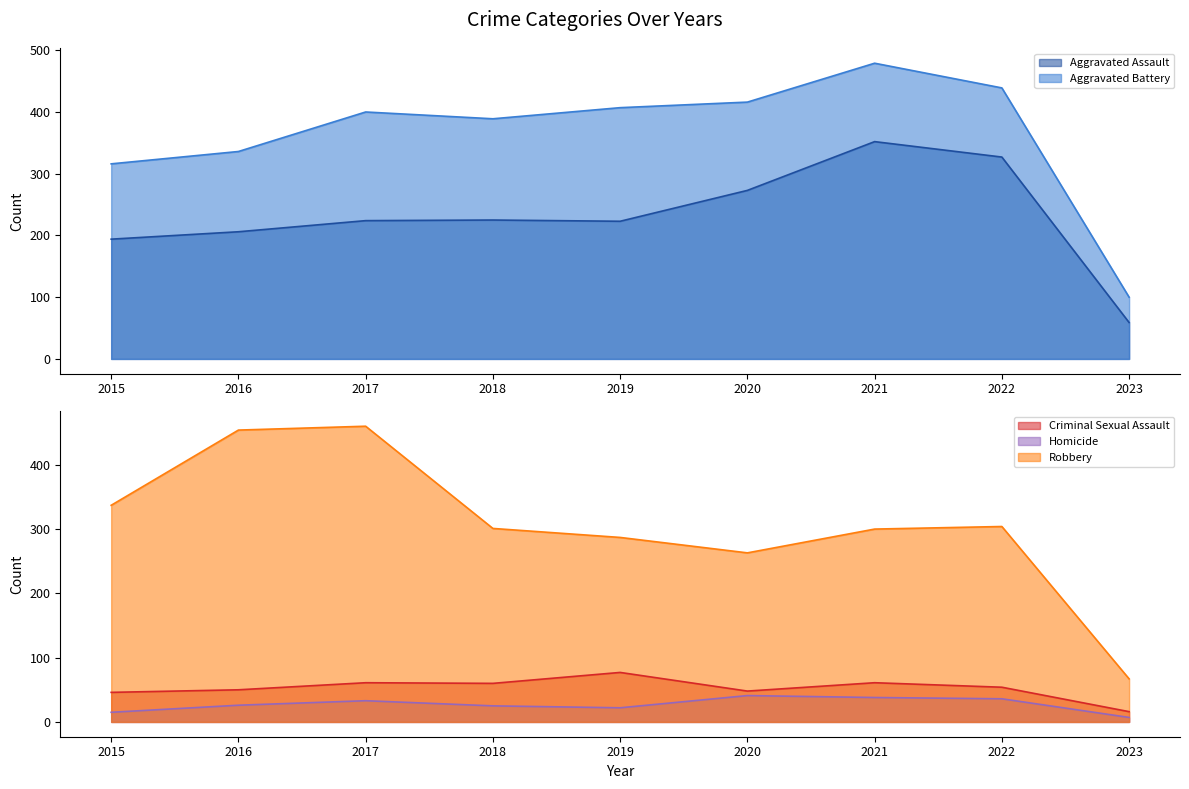

What is the sum of the Criminal Sexual Assault values at 2020 and 2019?

125